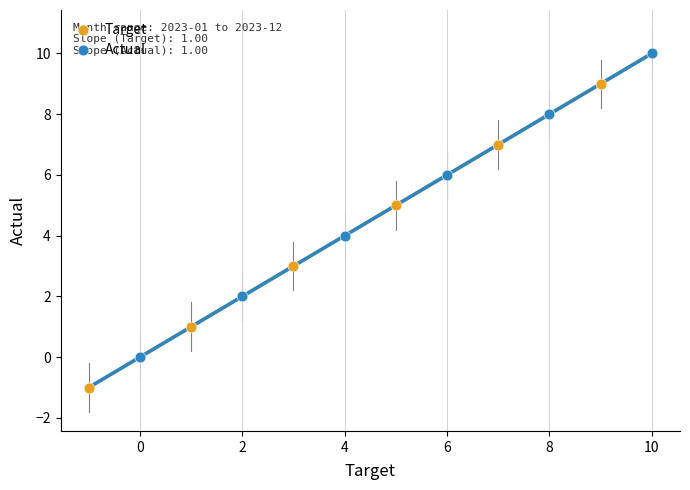

Which series contains the highest Y value?

Actual